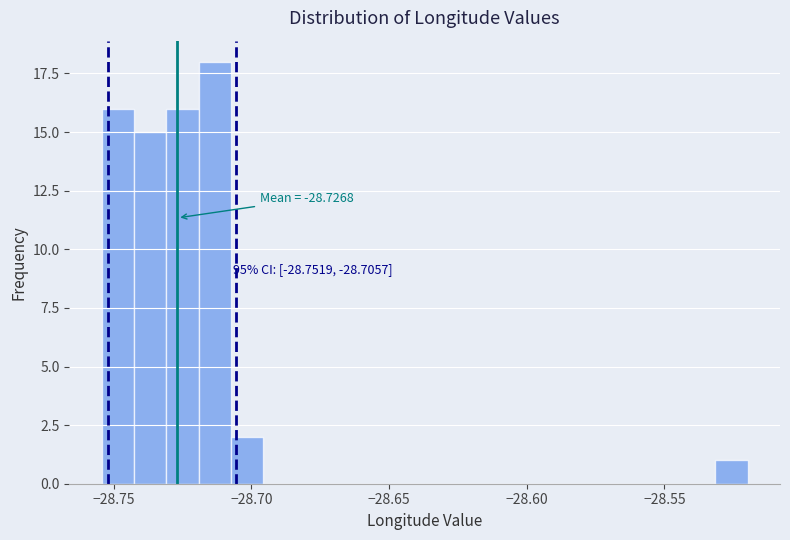

Around what value on the x-axis is the tallest bar? Give the approximate position of its centre, as read against the axis.

-28.715